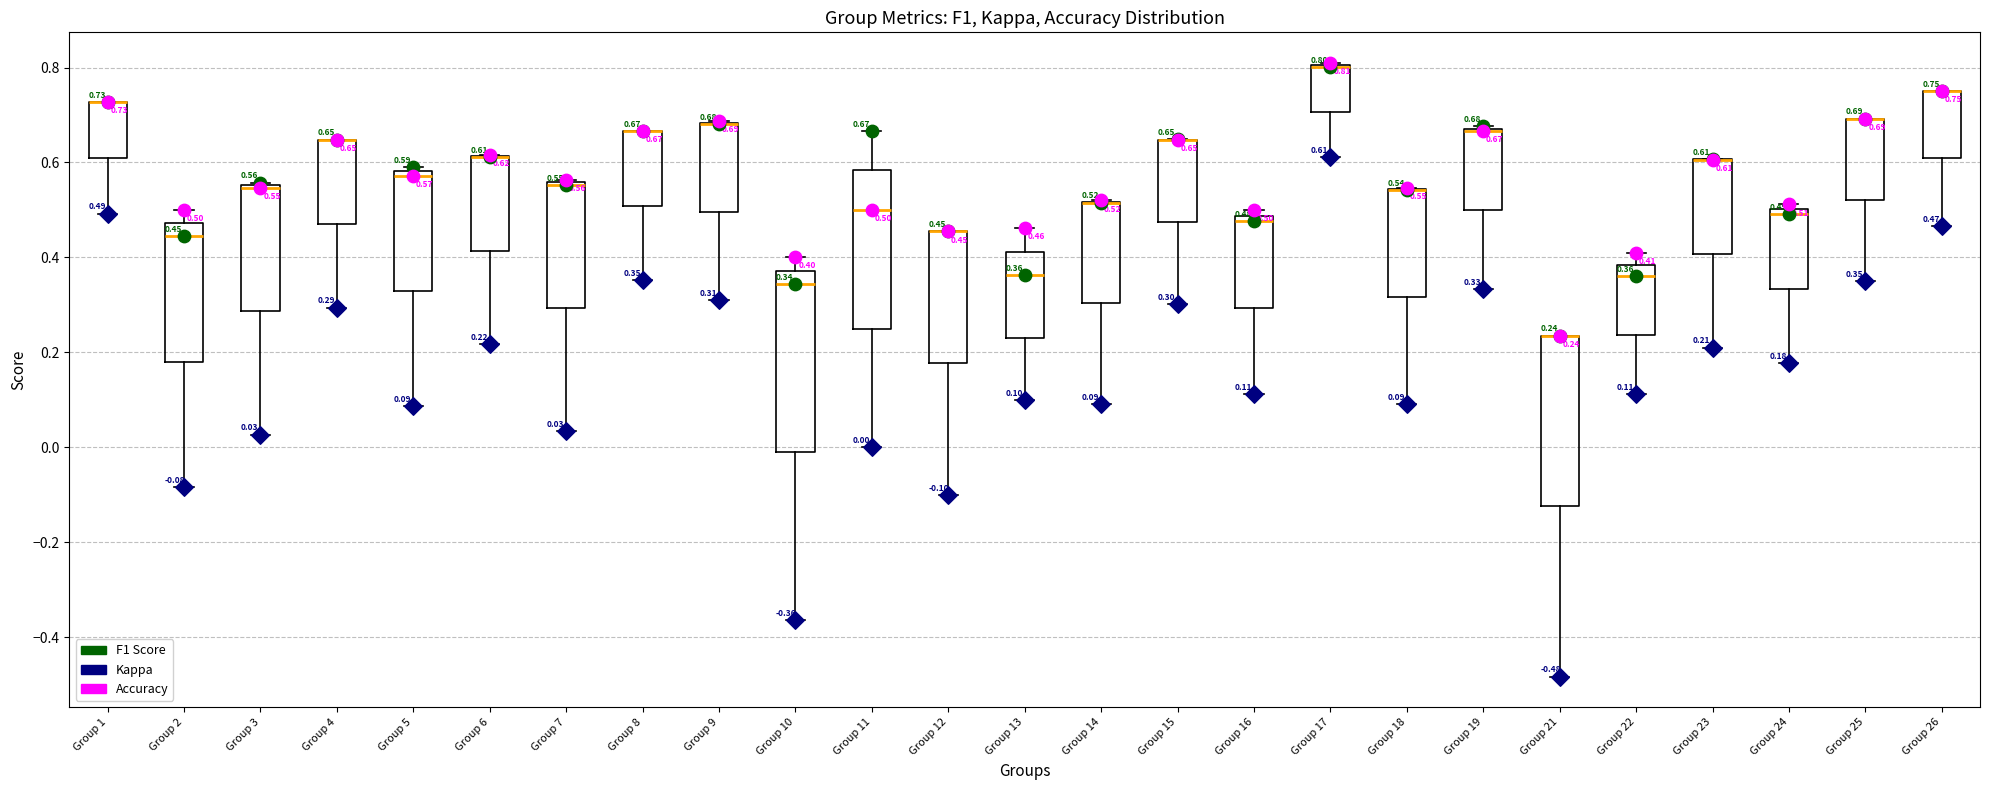

Which box is the tallest, from its lower edge to its upper edge?

Group 10